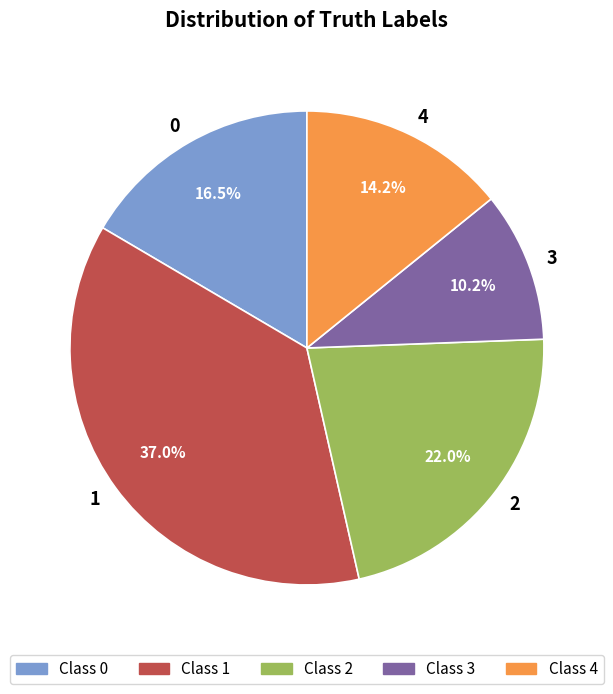

Is it true that 3 is 24% of the pie?

False